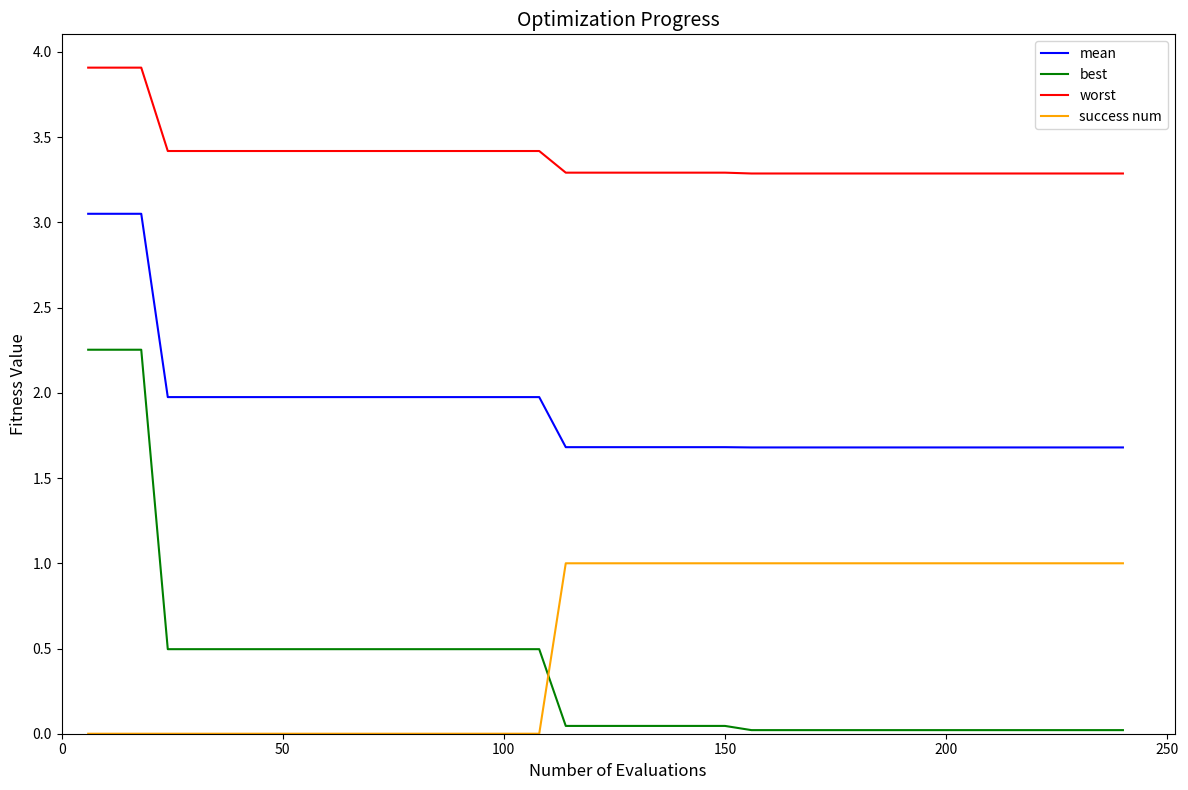

Which series has the largest total across all categories?

worst